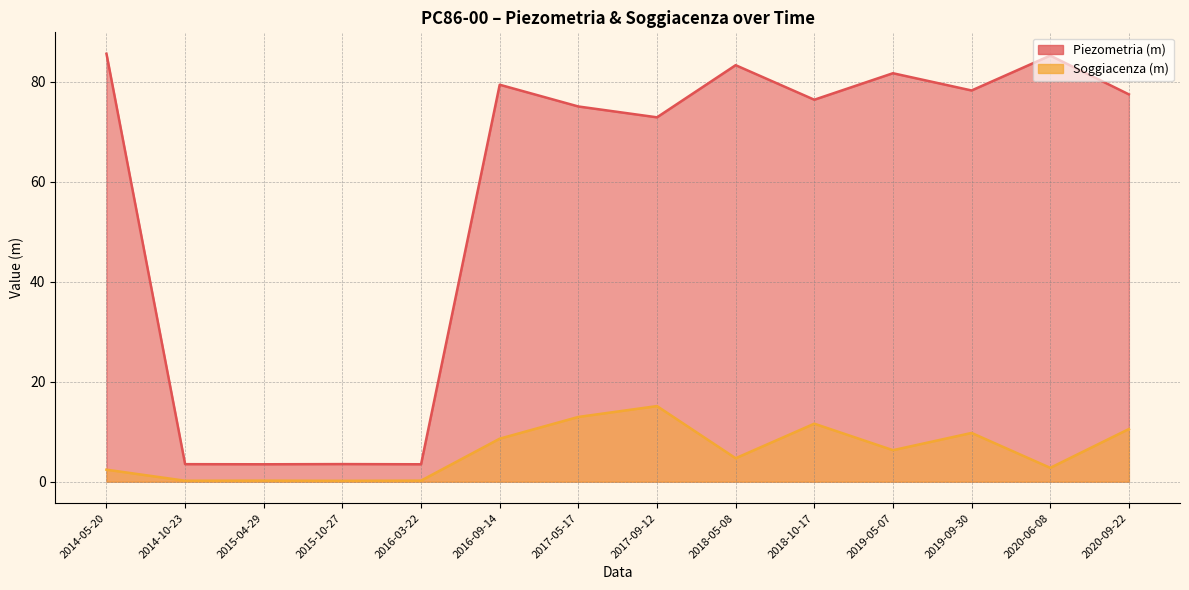

Reading left to right, transcribe all the data shown in this chart.

Piezometria (m): 85.6	3.5	3.5	3.5	3.5	79.4	75.0	72.9	83.3	76.4	81.7	78.2	85.2	77.5
Soggiacenza (m): 2.4	0.2	0.2	0.2	0.2	8.6	12.9	15.1	4.7	11.6	6.3	9.8	2.8	10.5